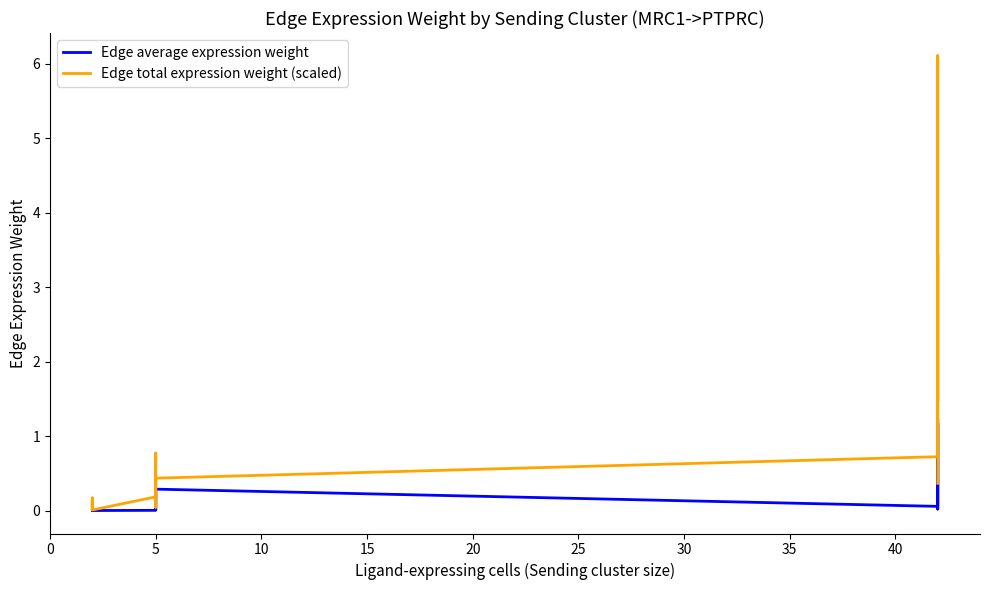

Where is the first local minimum for Edge average expression weight?

5